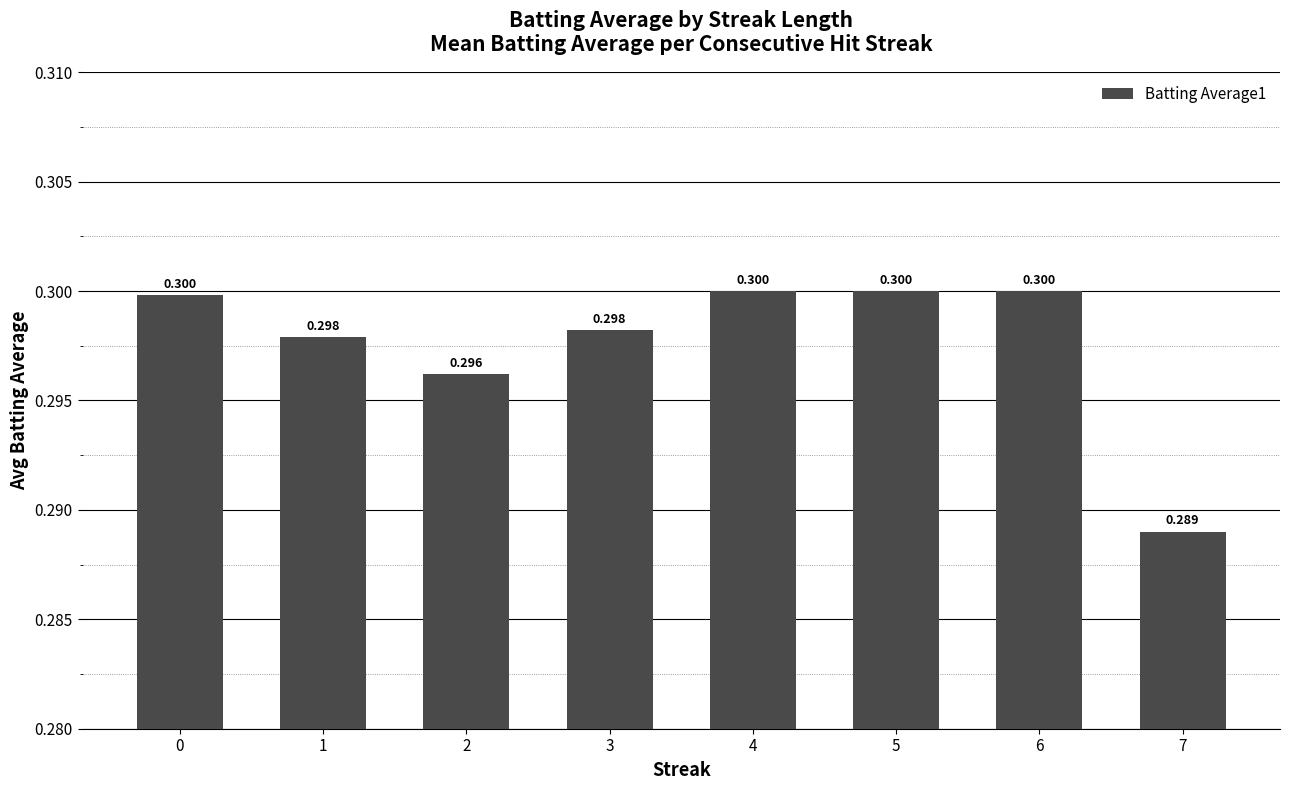

What is the maximum value shown in the chart?

0.3